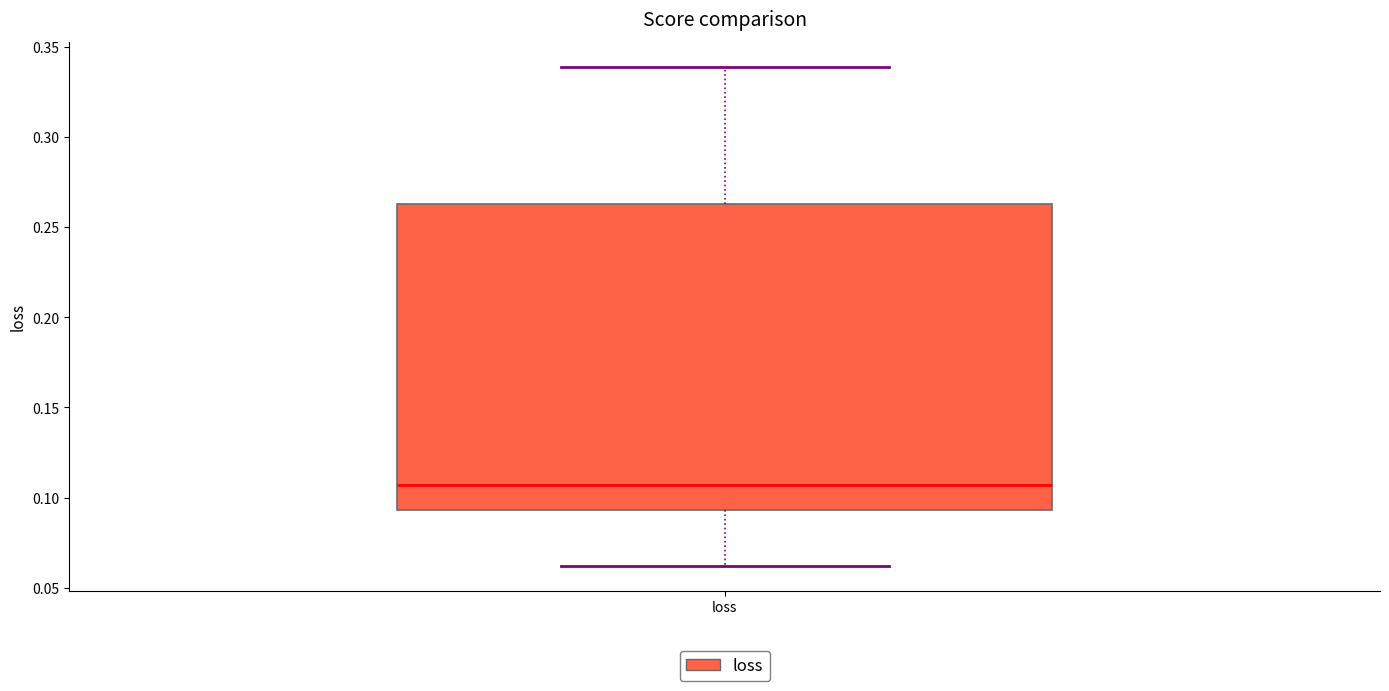

Read this box plot against the y-axis: the position of the median line, the range covered by the box, and the ends of both whiskers. The values are not printed on the chart, so give them approximately, as read against the axis.

median 0.105, box 0.095 to 0.265, whiskers 0.060 to 0.340